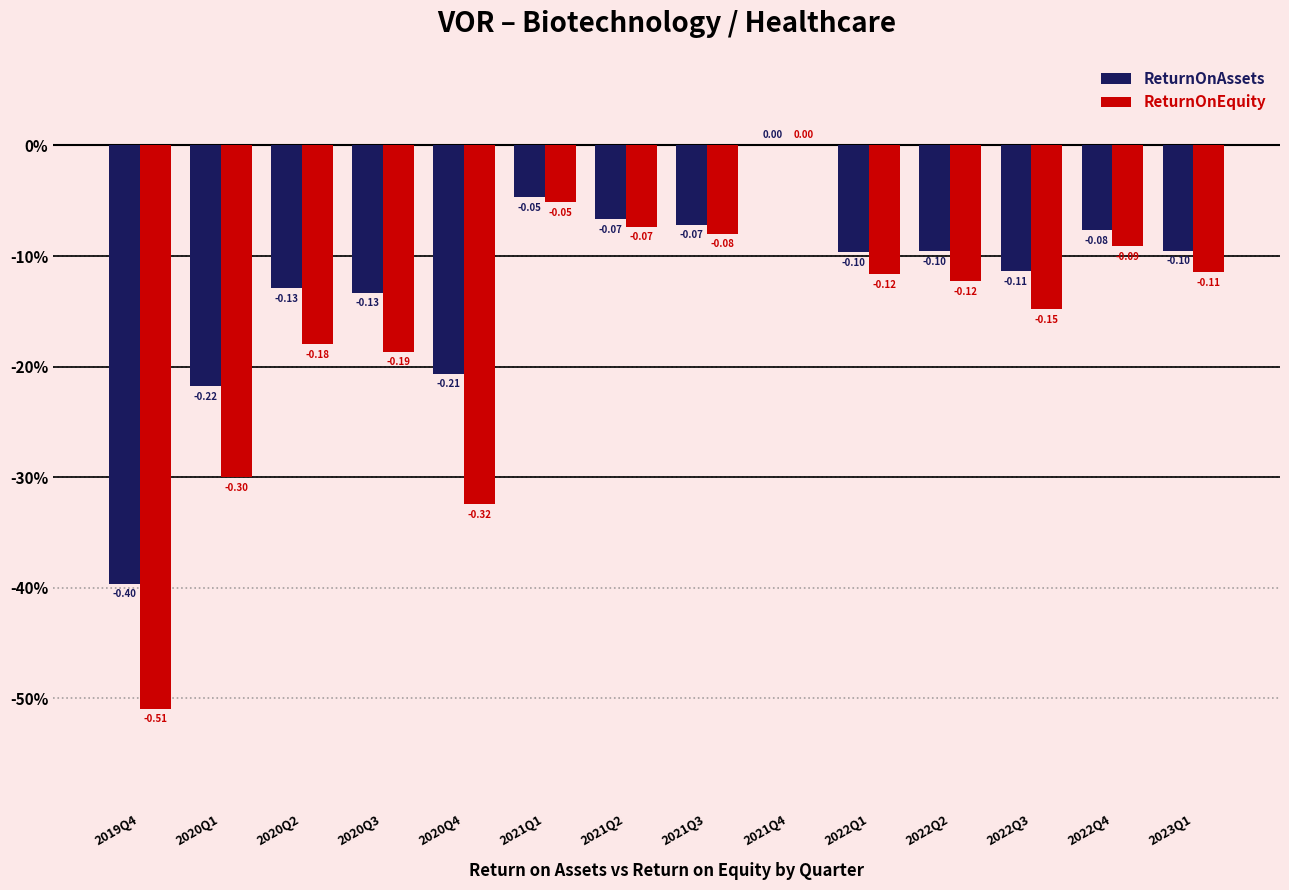

Is the value of ReturnOnAssets at 2020Q2 greater than the value of ReturnOnEquity at 2021Q3?

No